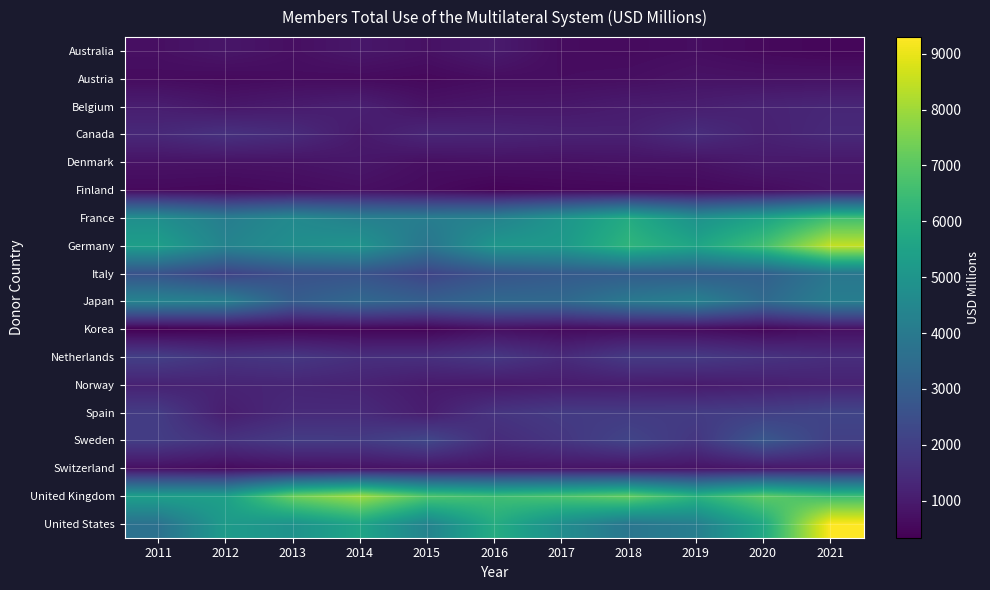

Rank the series by their maximum value, from highest to lowest.

United States, Germany, United Kingdom, France, Japan, Italy, Sweden, Spain, Netherlands, Canada, Belgium, Norway, Australia, Switzerland, Denmark, Finland, Austria, Korea